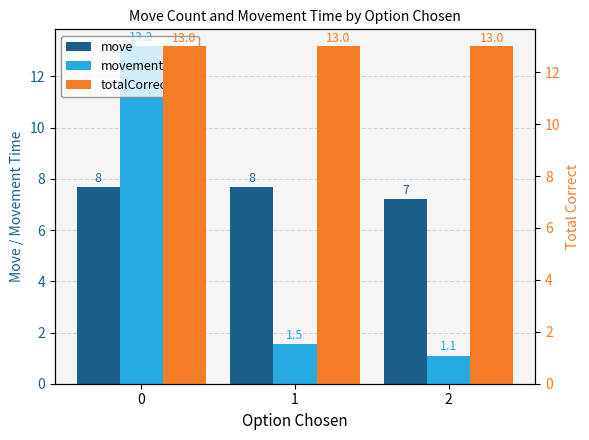

How many bars are there in total?

9